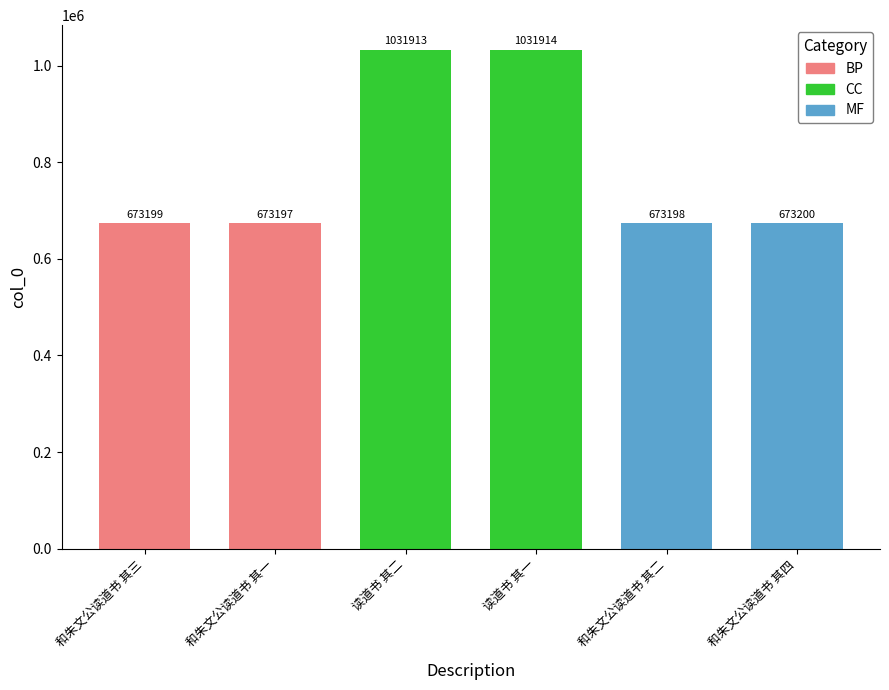

Which category has the highest value across all series?

读道书 其一